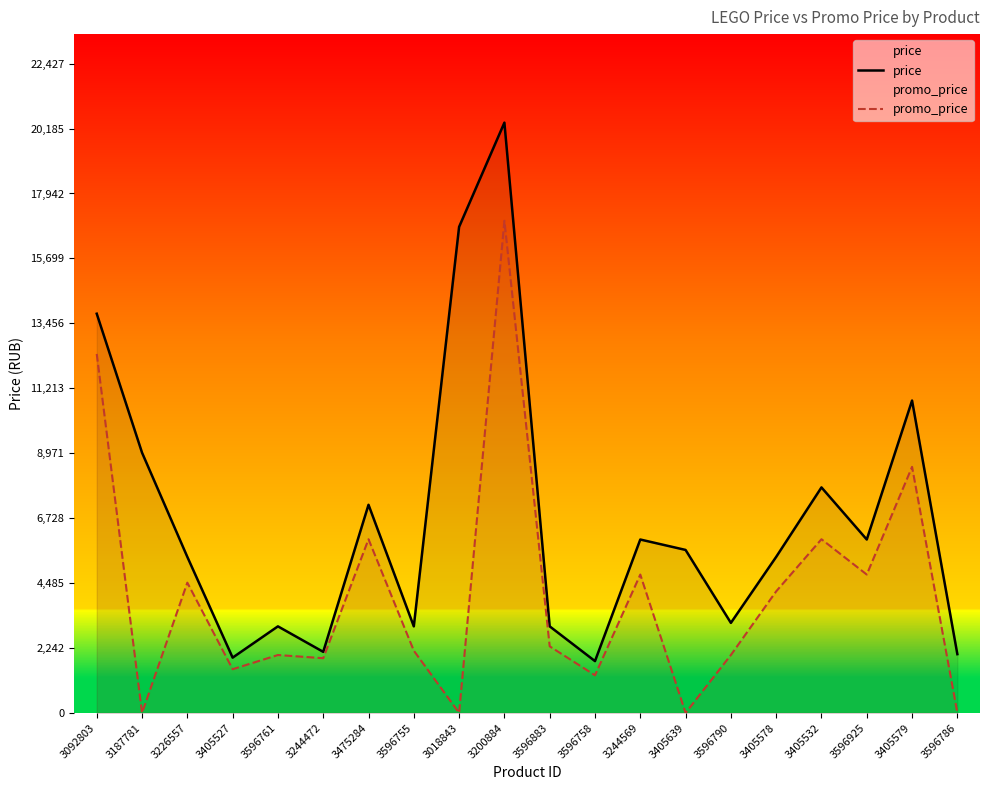

Between 3405579 and 3596925, which is larger?

3405579